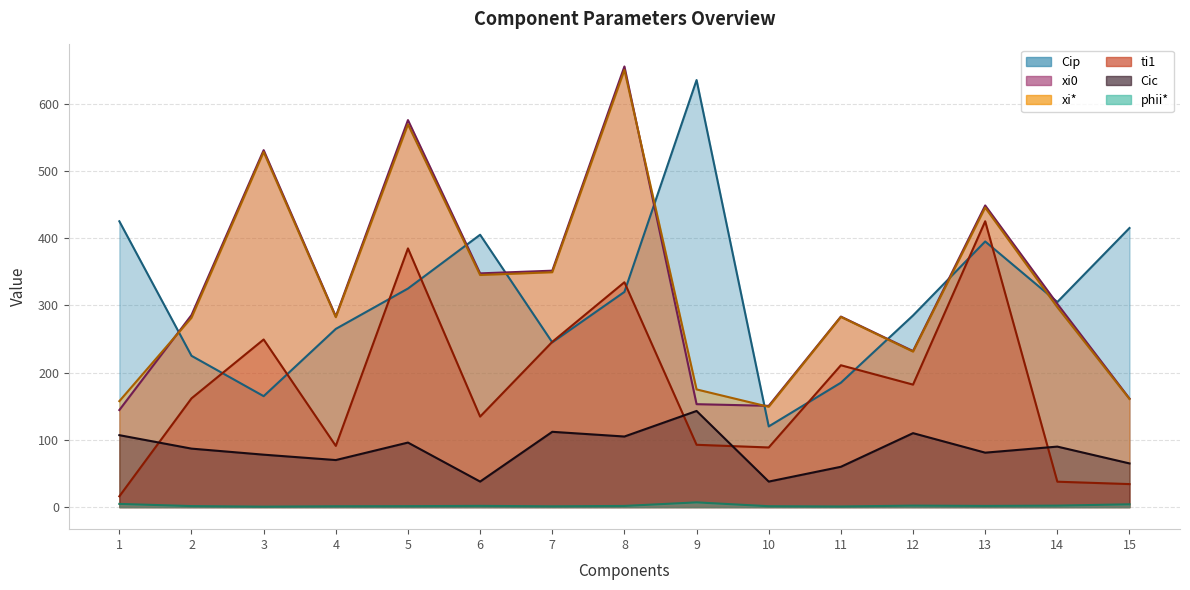

What is the average value of the Cic series?

85.3